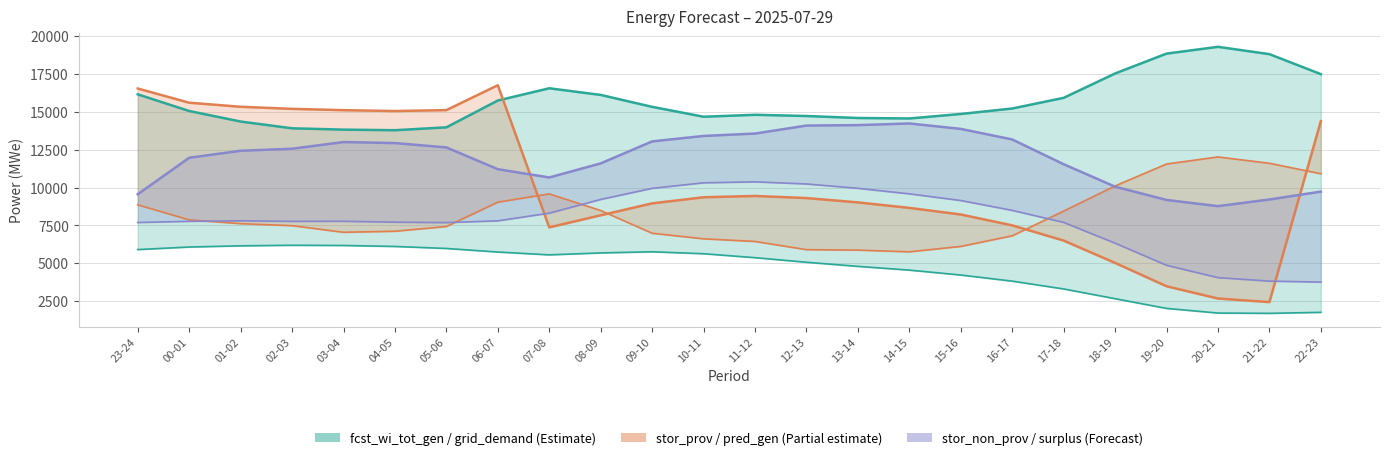

What is the lowest value of the pred_gen_res_not_cov series?

2430